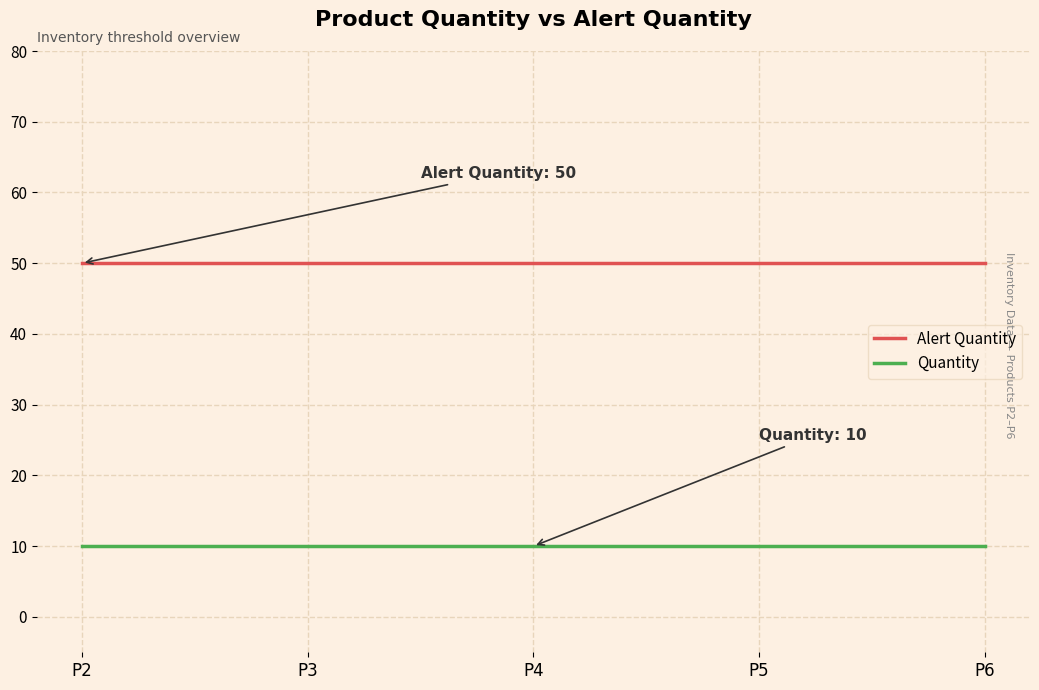

What are all the series names shown in the legend?

Alert Quantity, Quantity